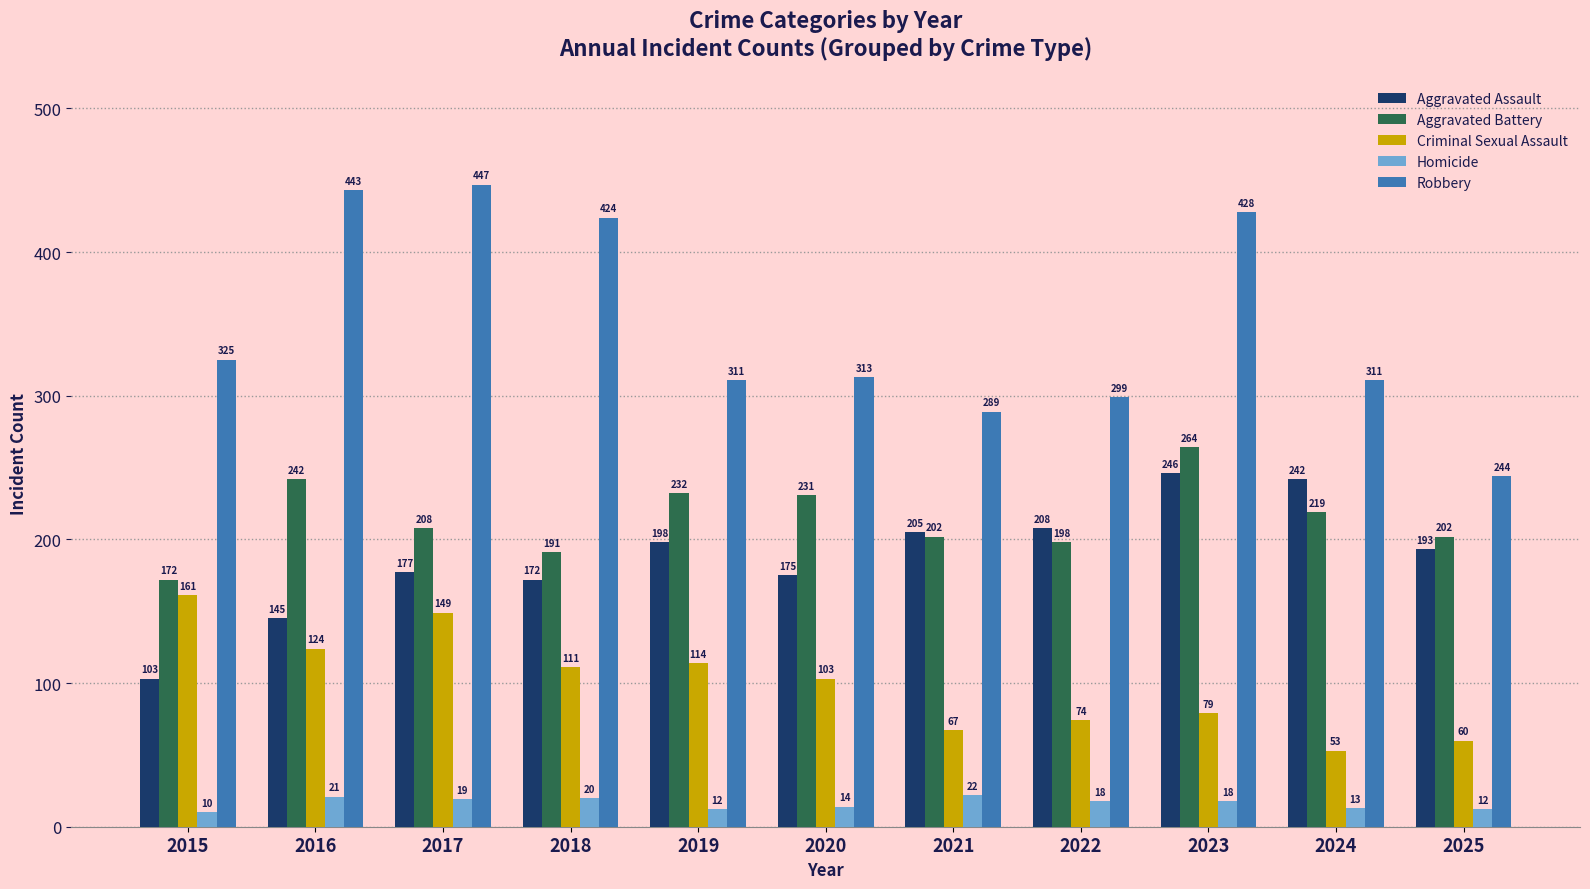

Reading left to right, list all the values displayed in this chart.

Aggravated Assault: 2015=103	2016=145	2017=177	2018=172	2019=198	2020=175	2021=205	2022=208	2023=246	2024=242	2025=193
Aggravated Battery: 2015=172	2016=242	2017=208	2018=191	2019=232	2020=231	2021=202	2022=198	2023=264	2024=219	2025=202
Criminal Sexual Assault: 2015=161	2016=124	2017=149	2018=111	2019=114	2020=103	2021=67	2022=74	2023=79	2024=53	2025=60
Homicide: 2015=10	2016=21	2017=19	2018=20	2019=12	2020=14	2021=22	2022=18	2023=18	2024=13	2025=12
Robbery: 2015=325	2016=443	2017=447	2018=424	2019=311	2020=313	2021=289	2022=299	2023=428	2024=311	2025=244